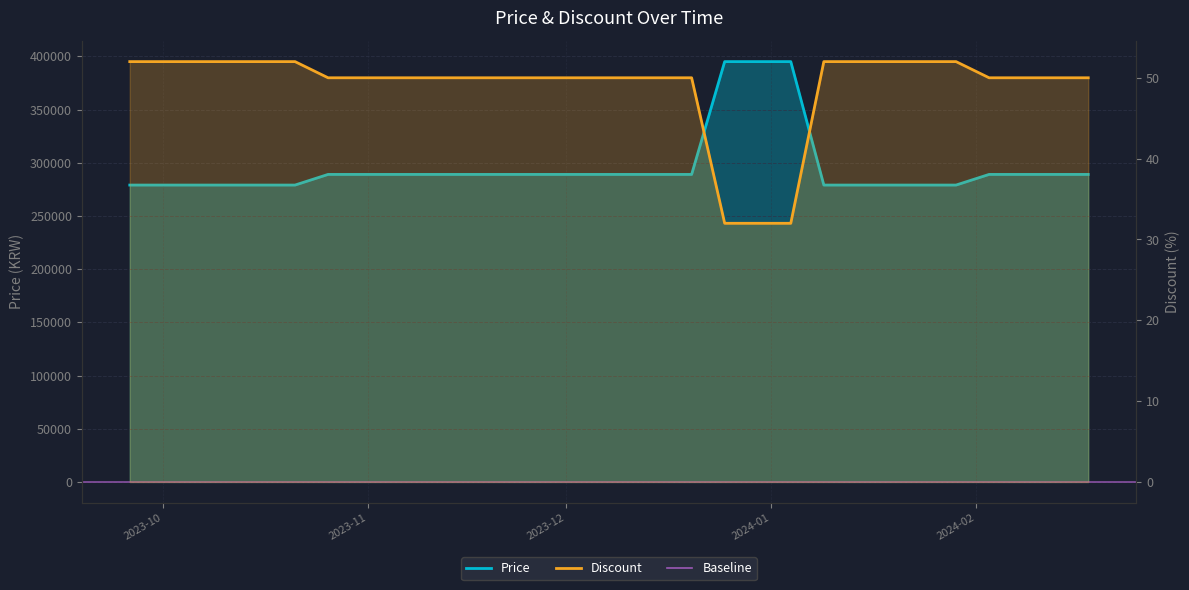

True or false: Discount has more than 2 points higher than both neighbors.

False